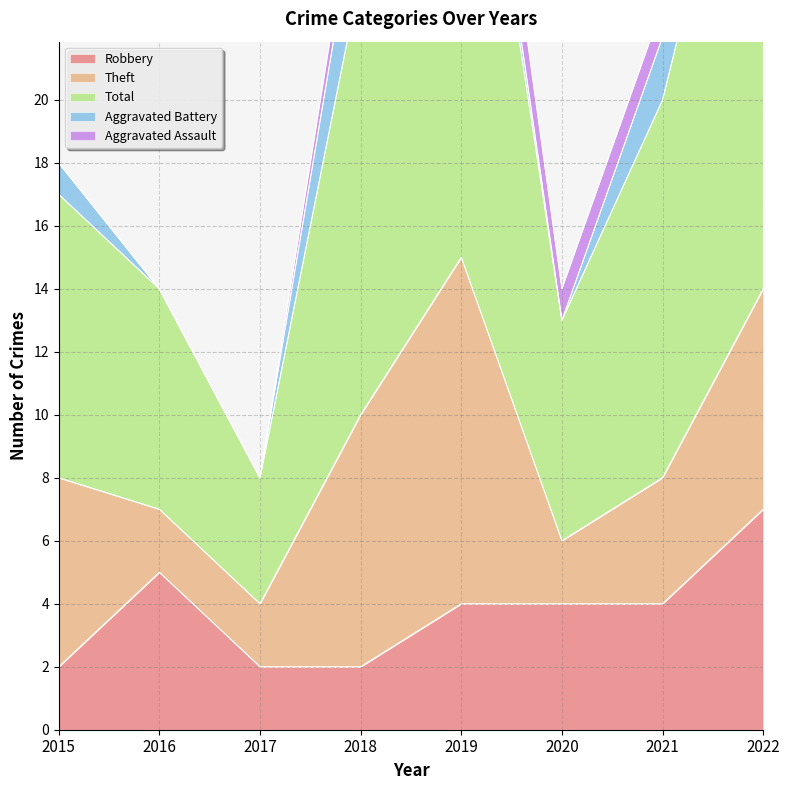

Which series has the widest spread of values?

Total